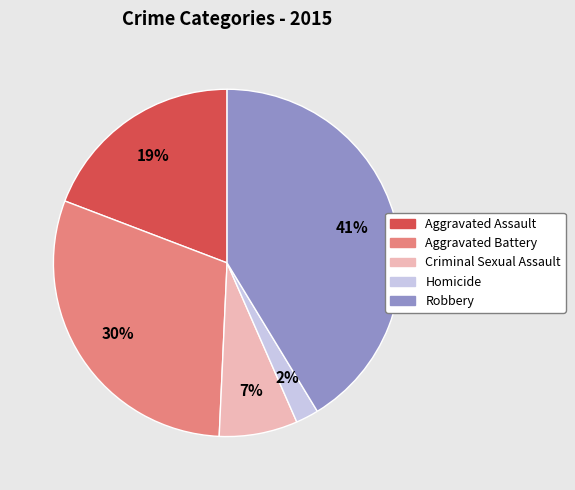

Which slice is the largest?

Robbery